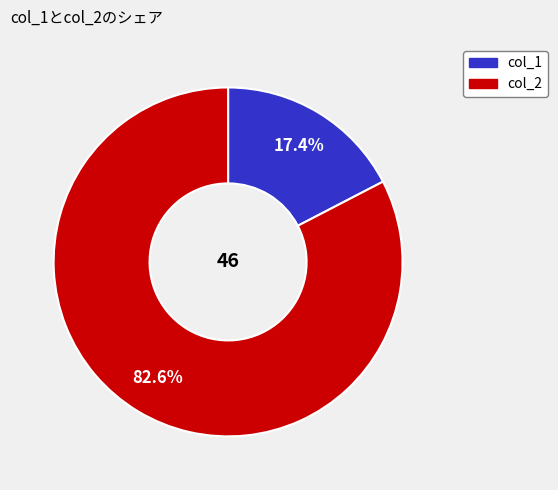

Is there a majority slice in this chart?

Yes